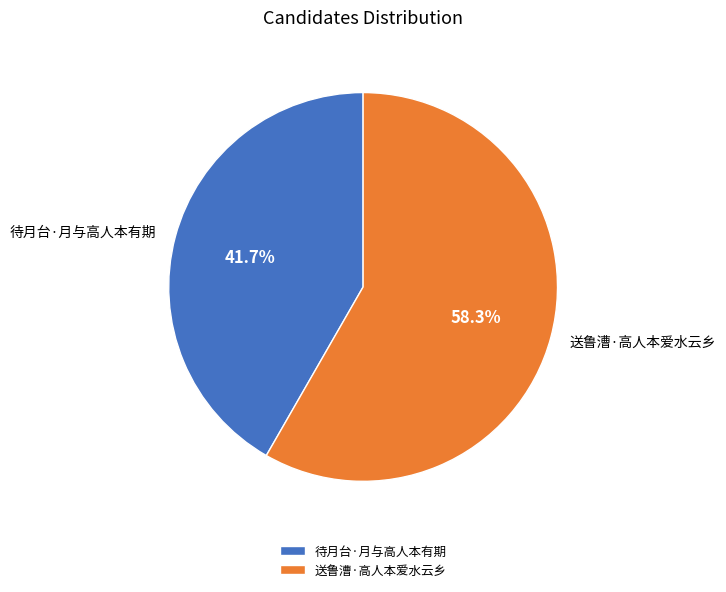

How many segments does this pie chart have?

2